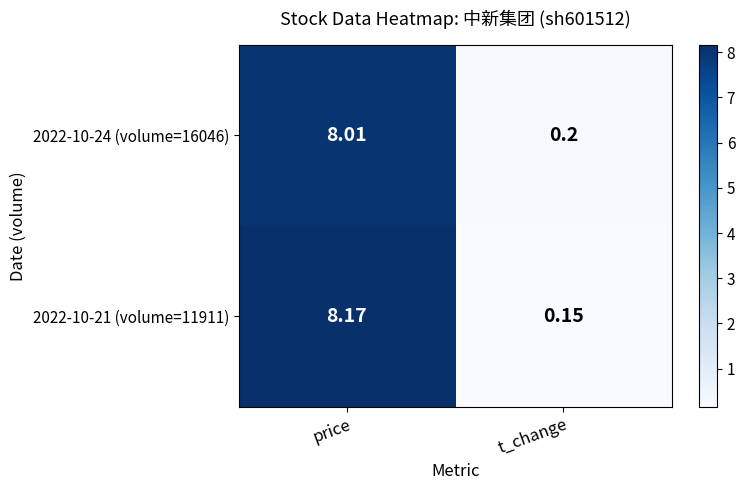

Where is 2022-10-21 (volume=11911) nearest to the value 4?

t_change